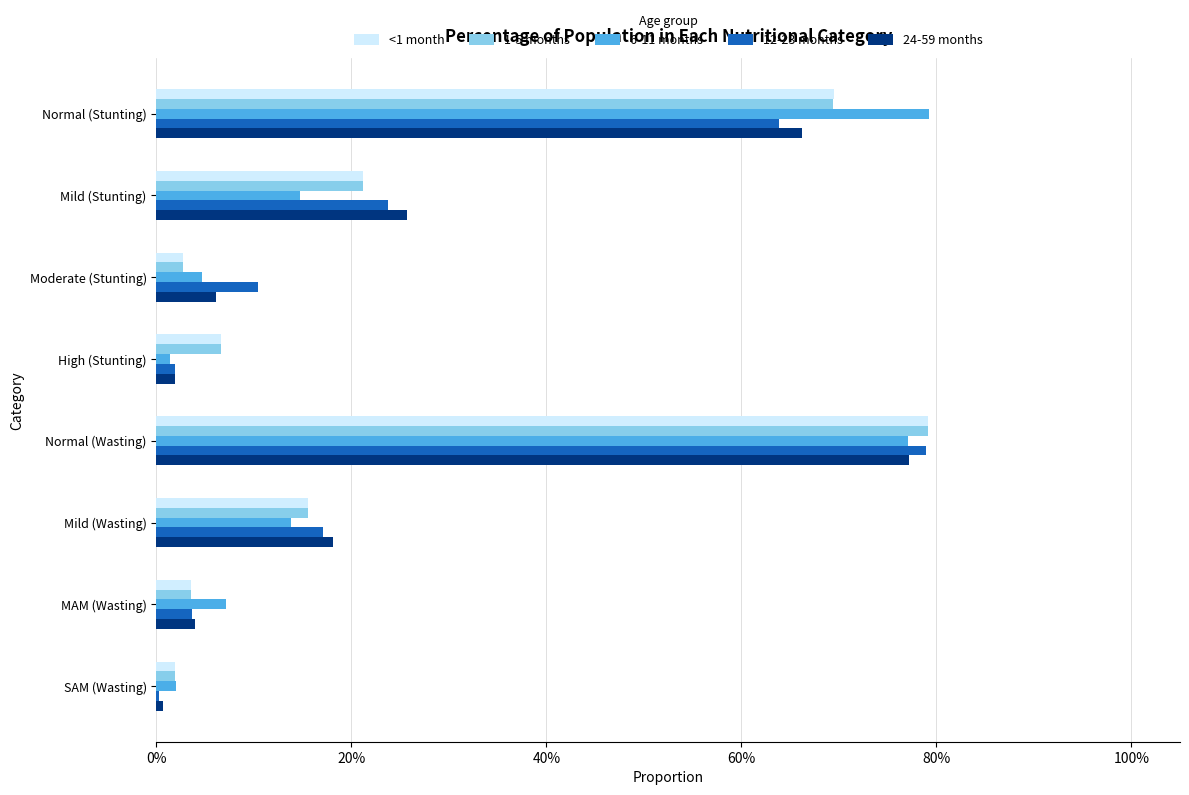

What are all the series names shown in the legend?

<1 month, 1-5 months, 6-11 months, 12-23 months, 24-59 months